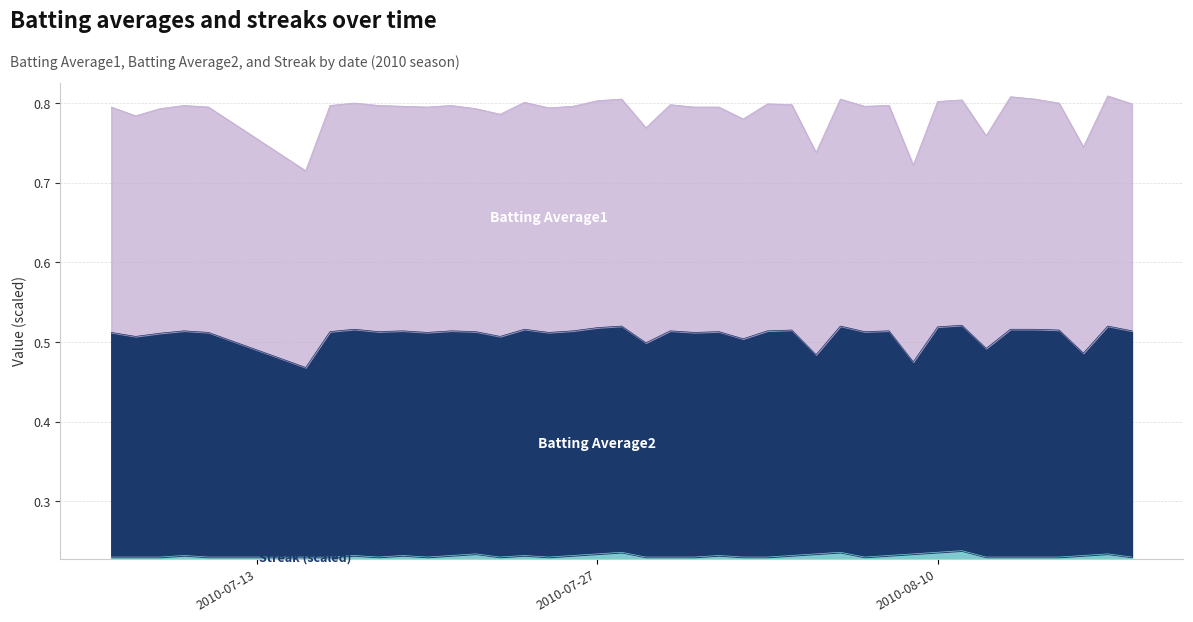

Which series has the largest total across all categories?

Batting Average1